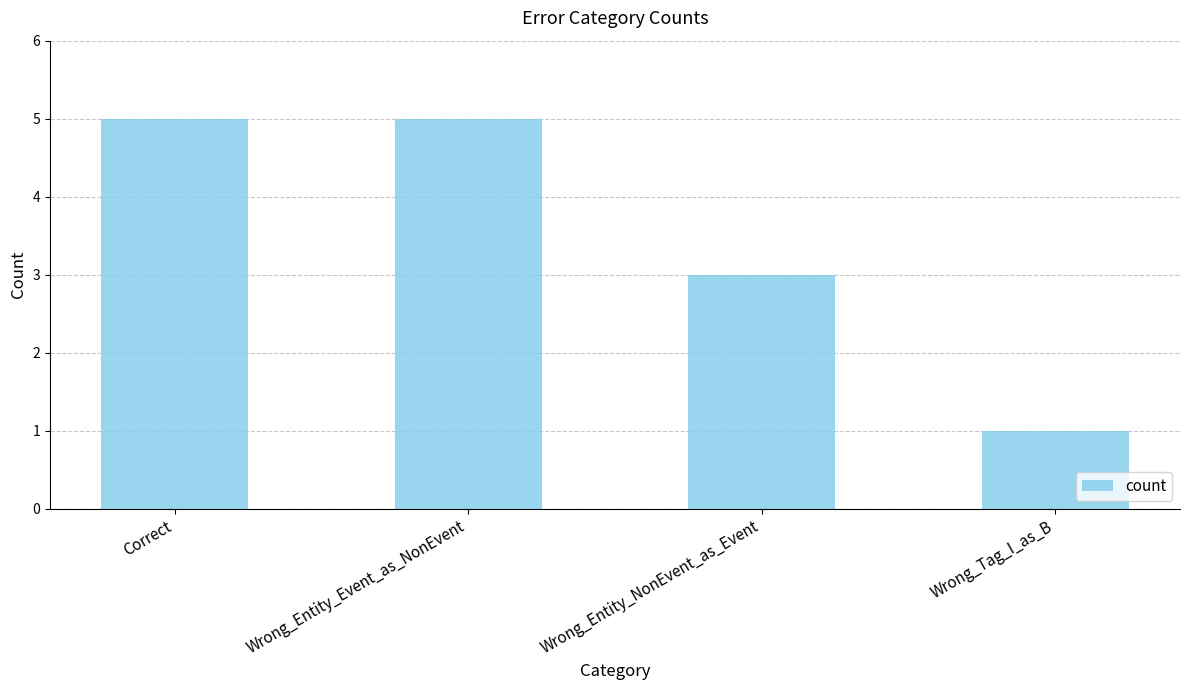

How many bars are there in total?

4